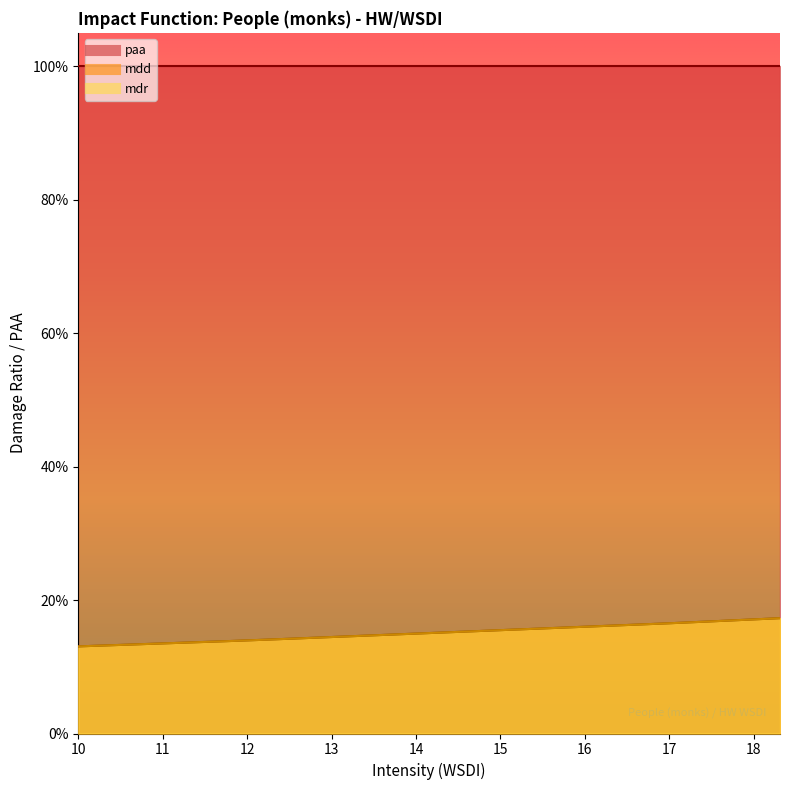

What is the minimum value shown in the chart?

0.1